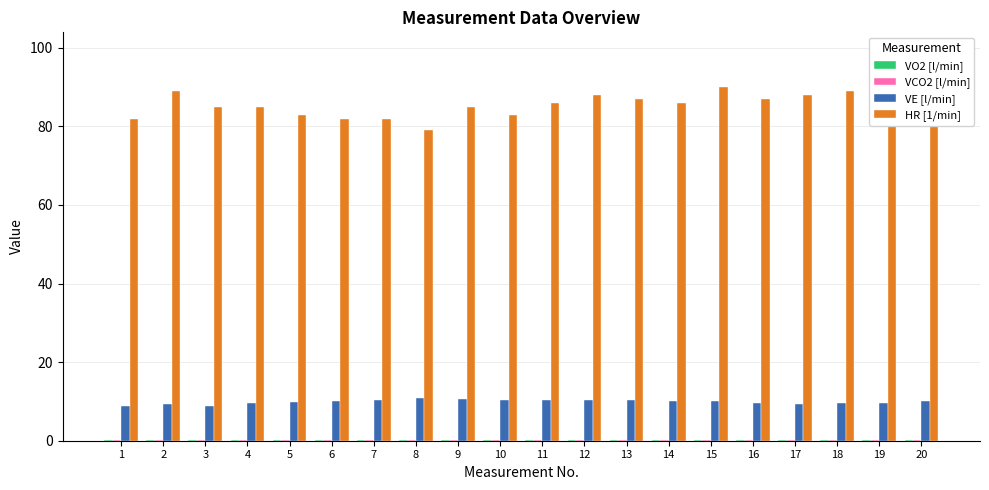

How many bars are there in each group?

4